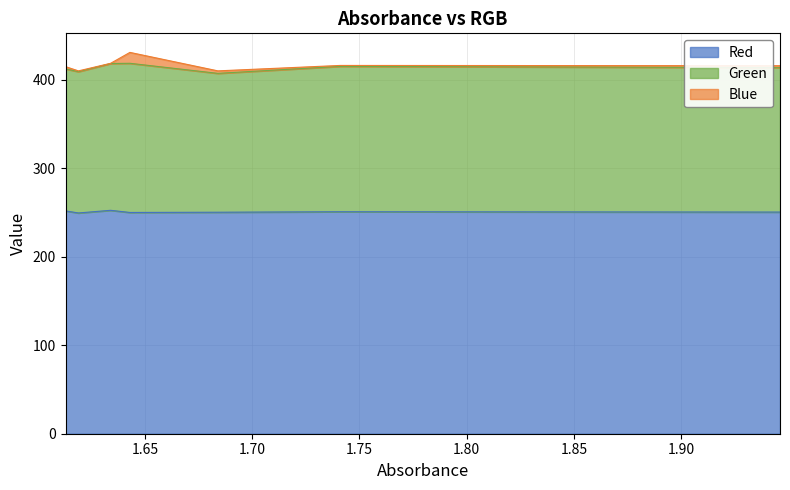

How many interior local peaks does the Green series have?

2